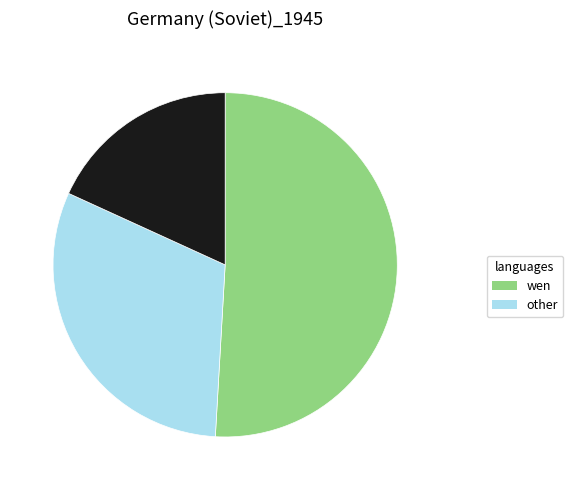

Is there a majority slice in this chart?

Yes